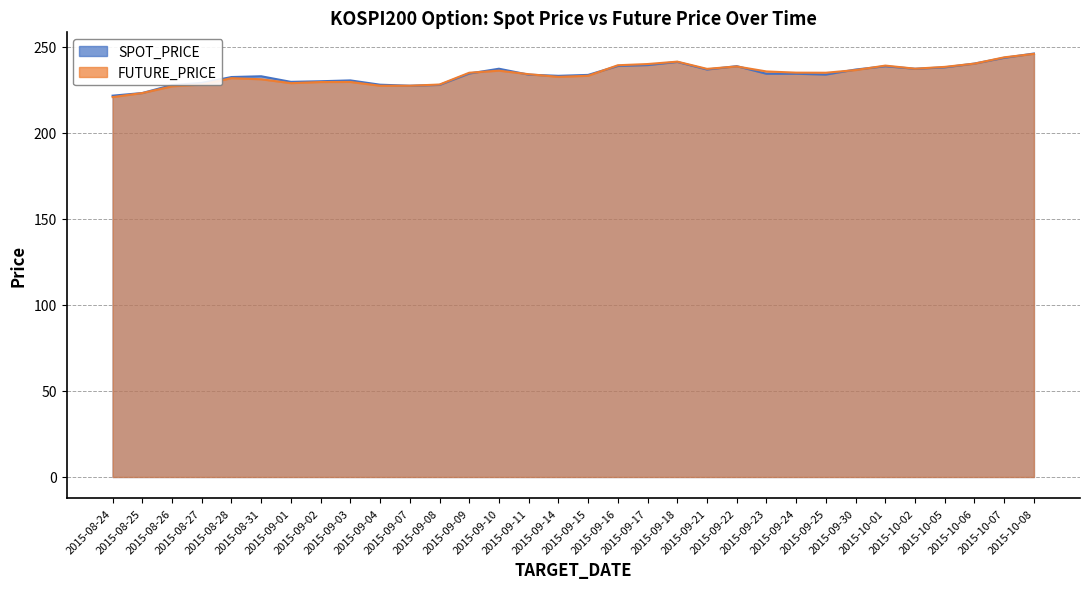

What is the sum of all FUTURE_PRICE values?

7484.2